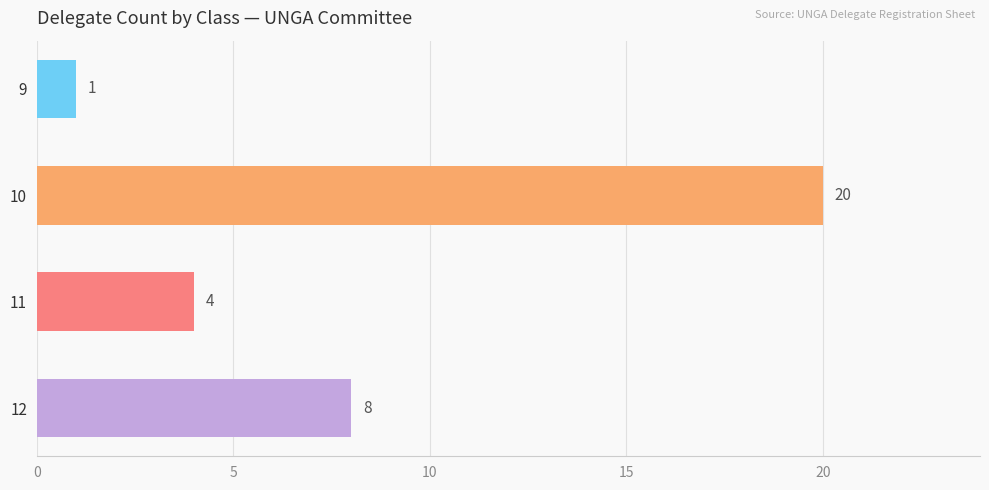

How many values are between 4 and 20?

3